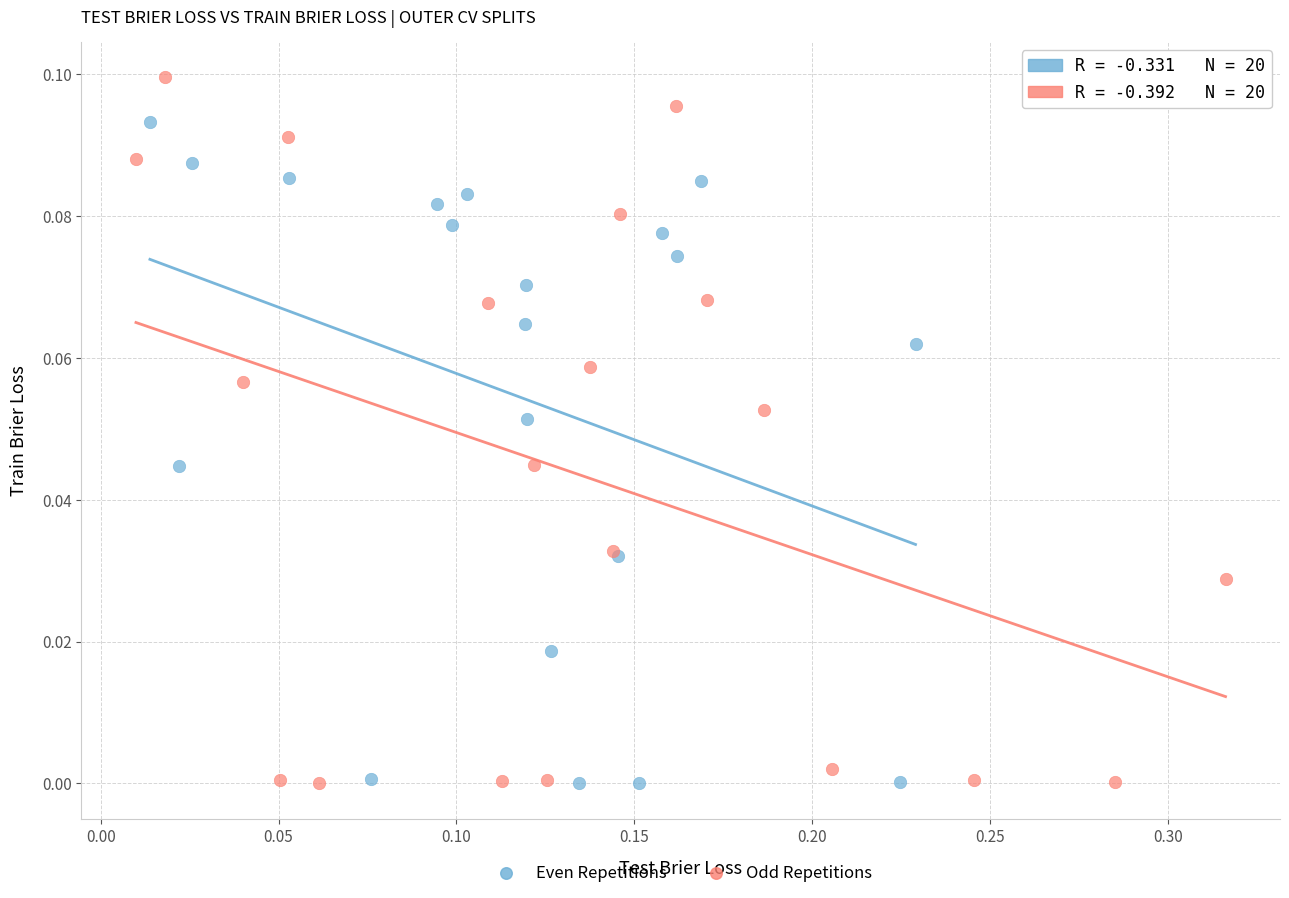

Which series has the largest Y range (max minus min)?

Odd Repetitions